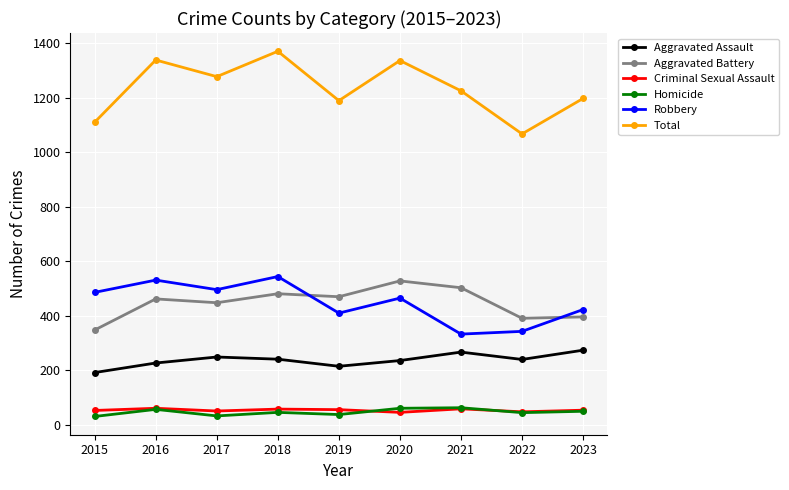

How many data points in Aggravated Assault are less than 240?

4